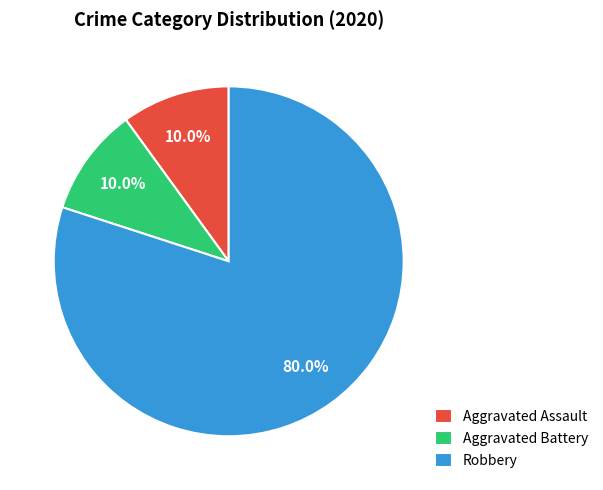

The Robbery slice represents 66% of the pie. True or false?

False